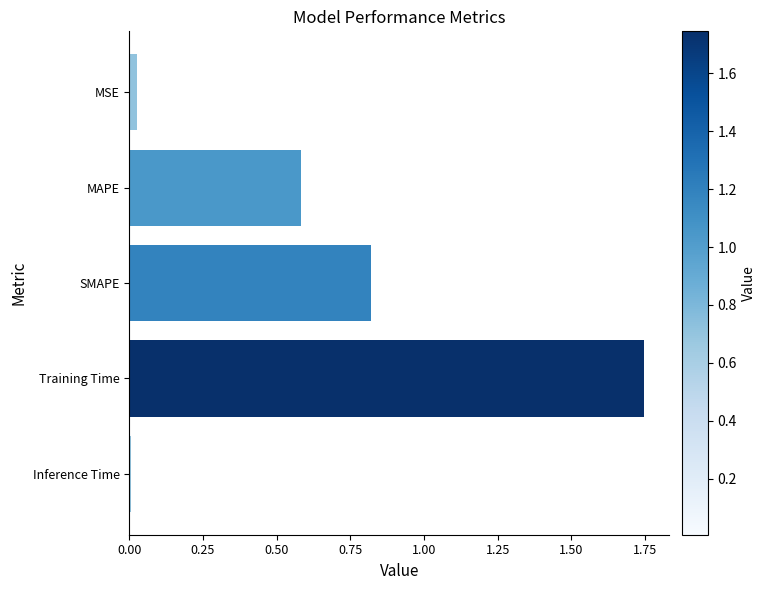

What is the change in value from MAPE to Training Time?

+1.2